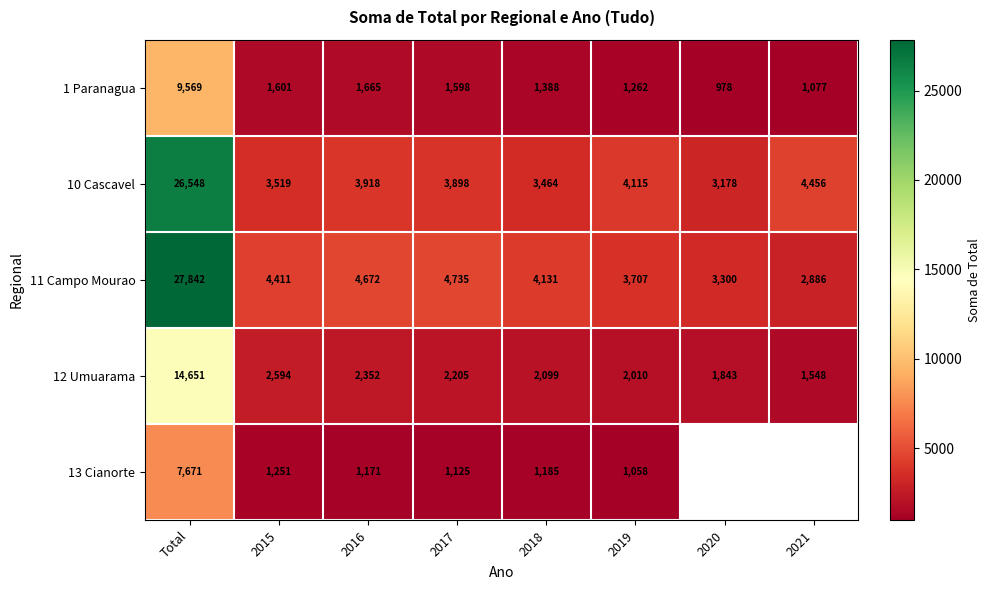

Where does the 12 Umuarama series first go above 2205?

Total